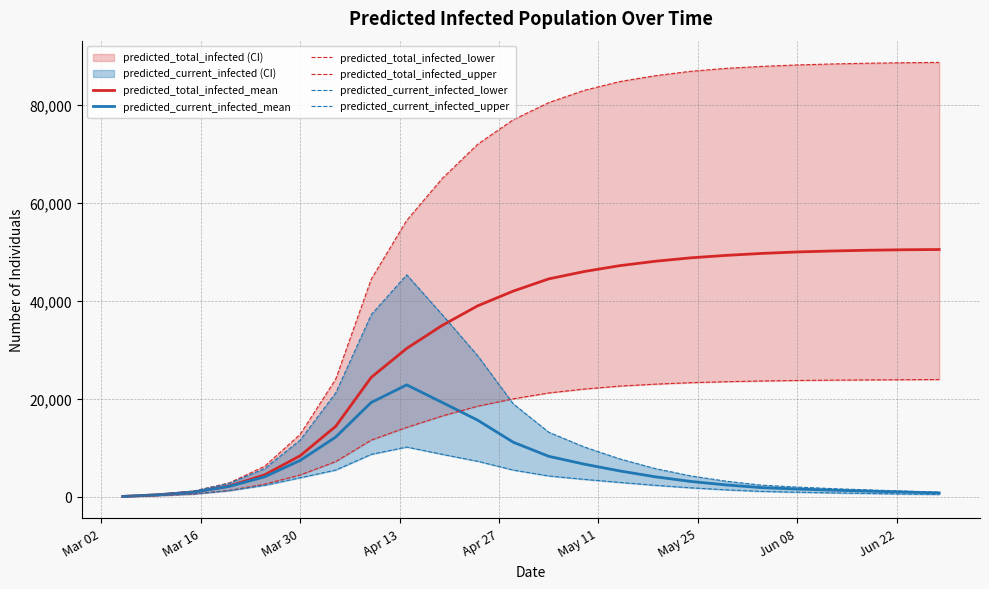

What is the maximum value for predicted_total_infected_mean?

50500